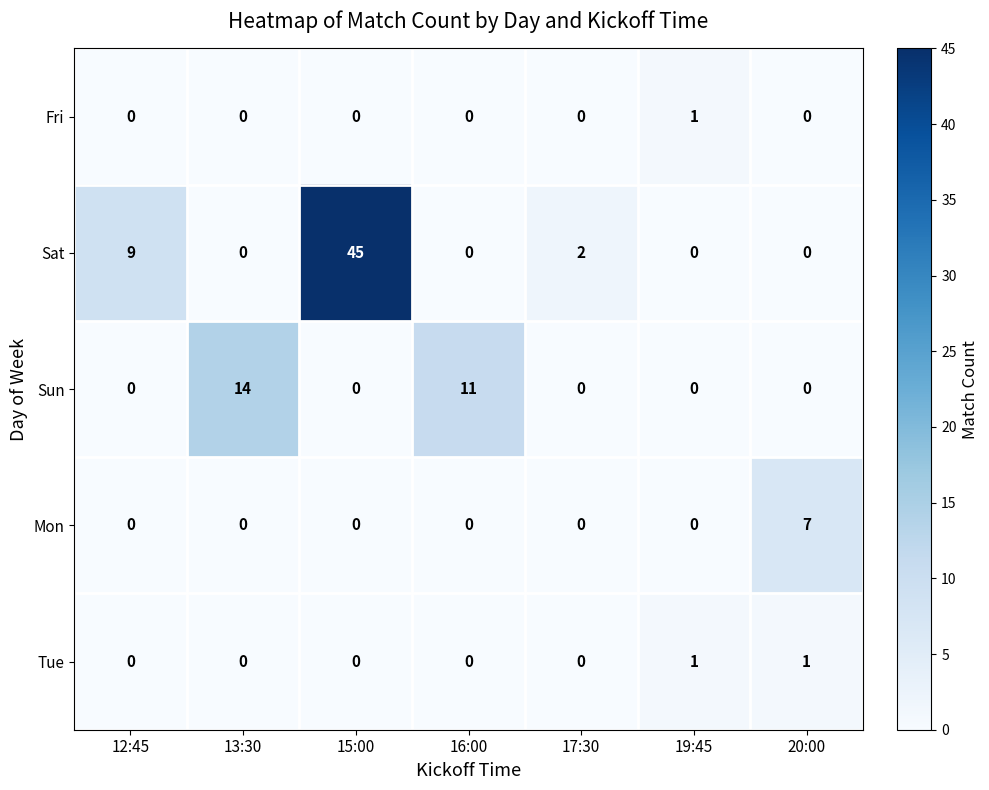

Where is Sat nearest to the value 22?

12:45